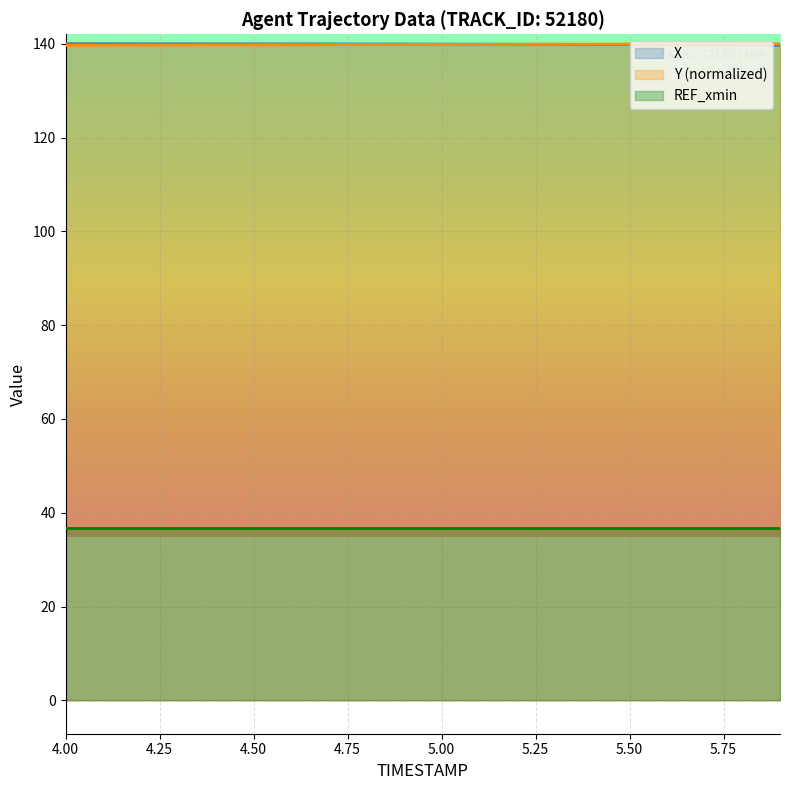

Which series changed the most between 4.1 and 4.4?

Y